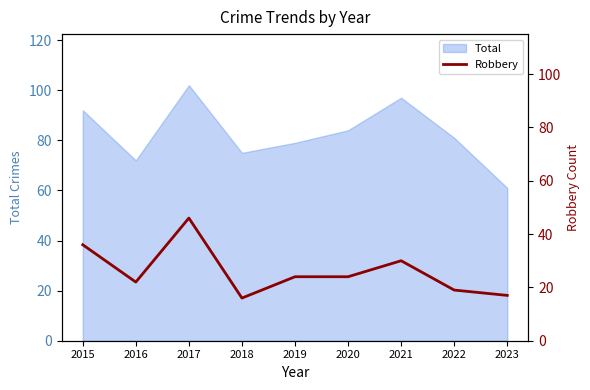

Between 2020 and 2017, which is larger?

2017